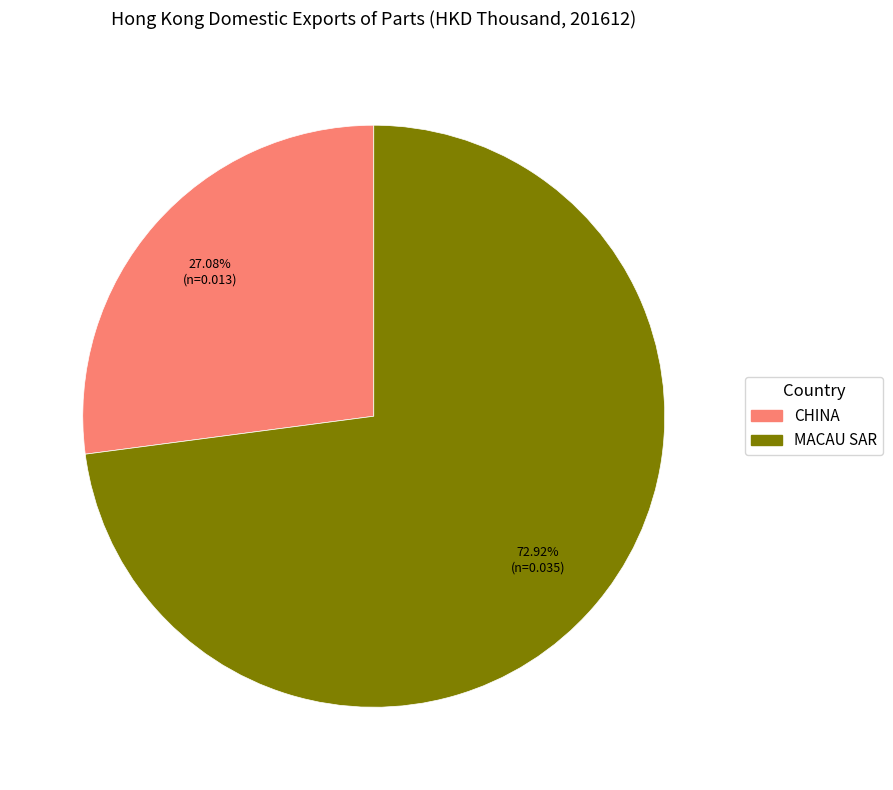

Is there a majority slice in this chart?

Yes